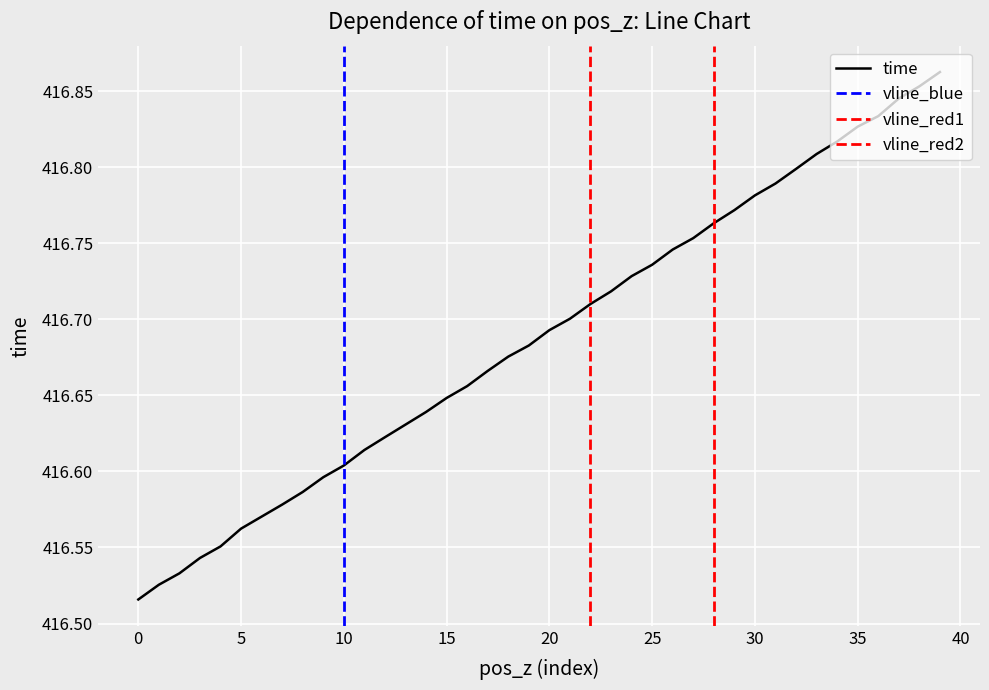

Count the number of categories in the chart.

40